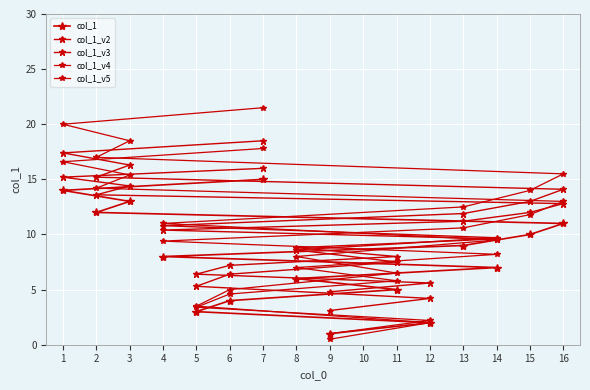

True or false: col_1_v5 and col_1 intersect in this chart.

False